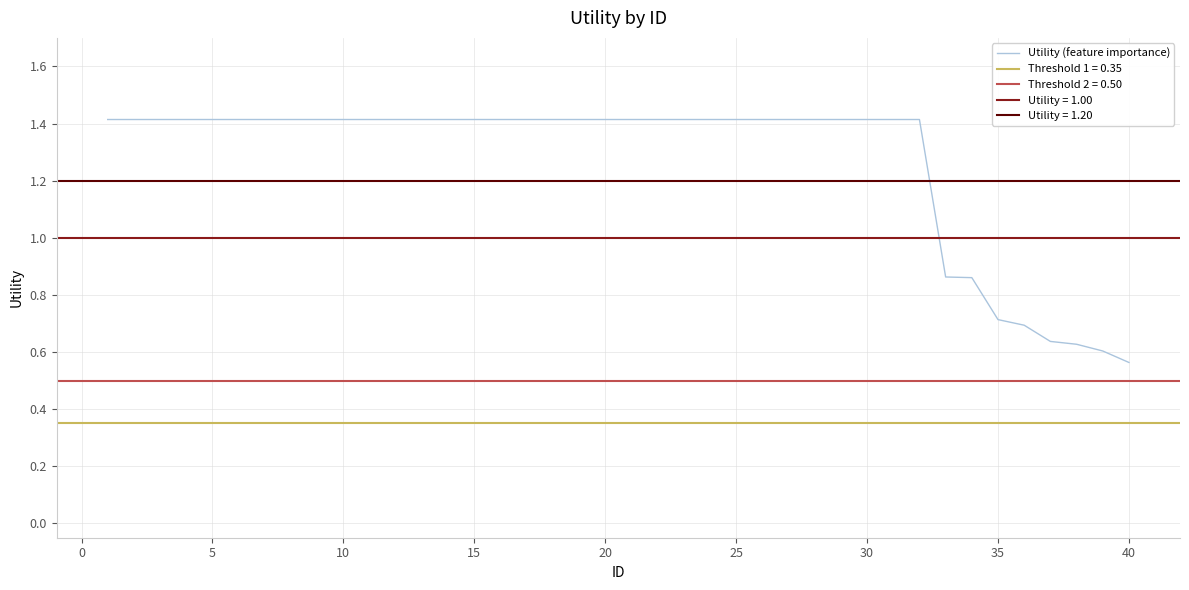

What is the smallest value displayed?

0.6